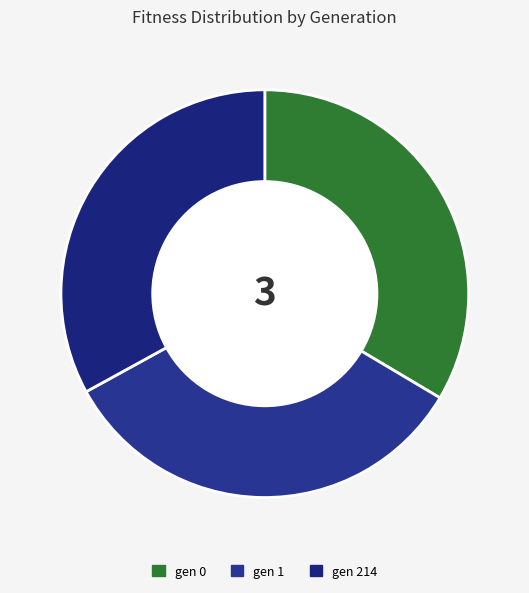

To the nearest percent, what portion does gen 0 represent?

34%